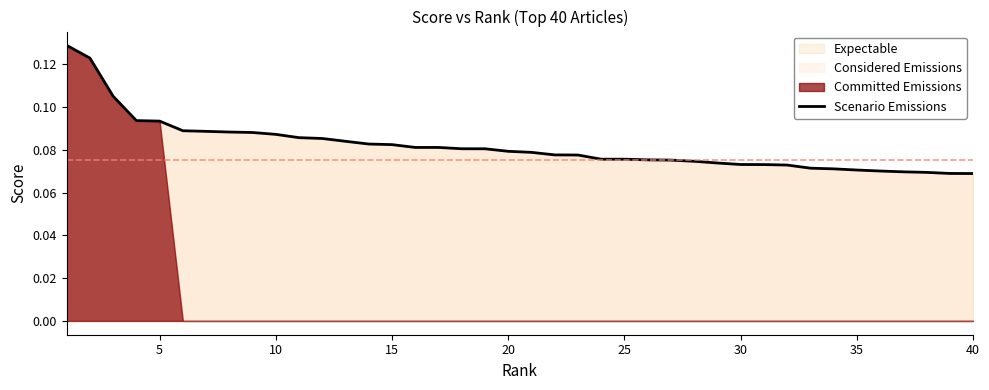

Which category has the lowest value across all series?

40